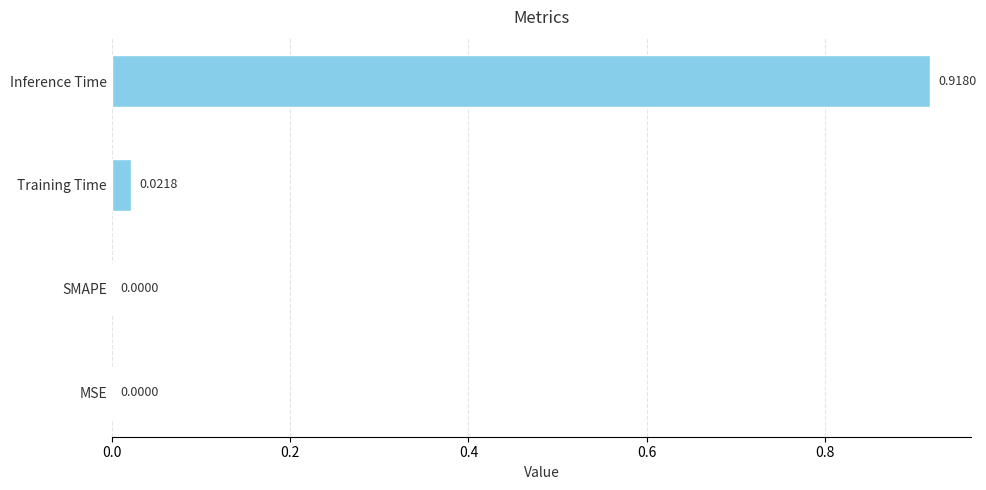

What is the change in value from SMAPE to Inference Time?

+0.9